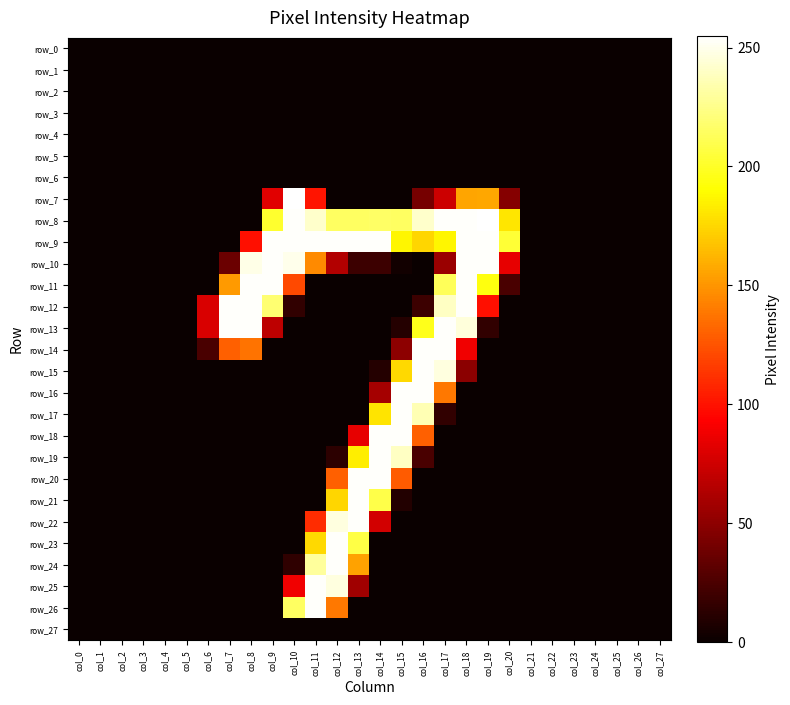

Which category has the highest value in the row_13 series?

col_7